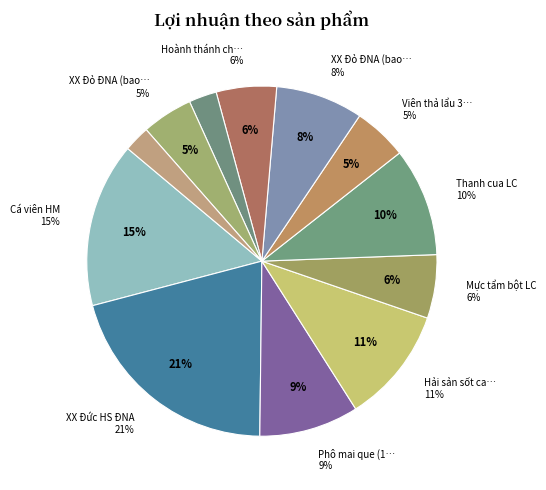

Is Hoành thánh chiên 500gr the majority of the pie?

No